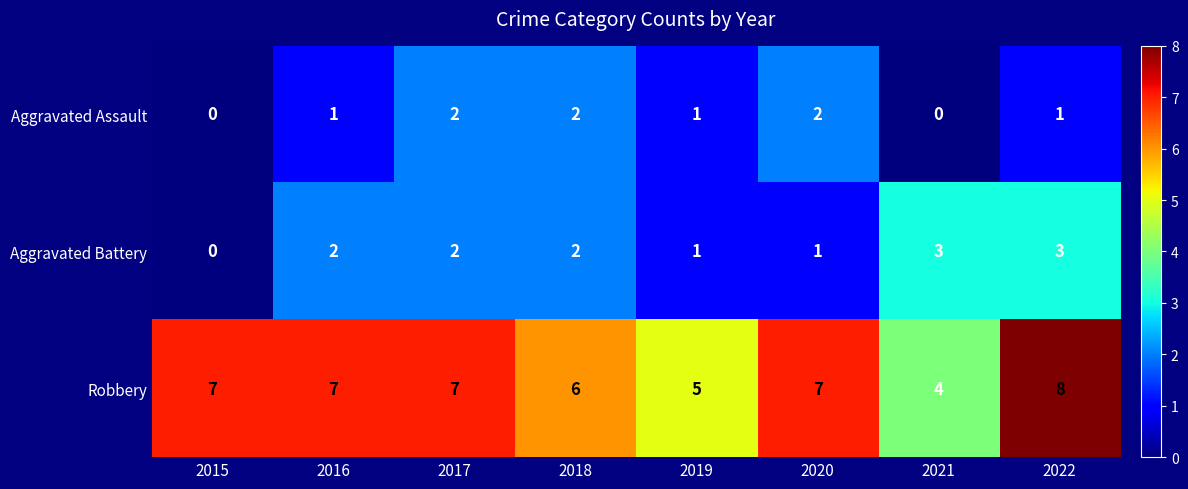

Reading left to right, list all the values displayed in this chart.

Aggravated Assault: 2015=0	2016=1	2017=2	2018=2	2019=1	2020=2	2021=0	2022=1
Aggravated Battery: 2015=0	2016=2	2017=2	2018=2	2019=1	2020=1	2021=3	2022=3
Robbery: 2015=7	2016=7	2017=7	2018=6	2019=5	2020=7	2021=4	2022=8